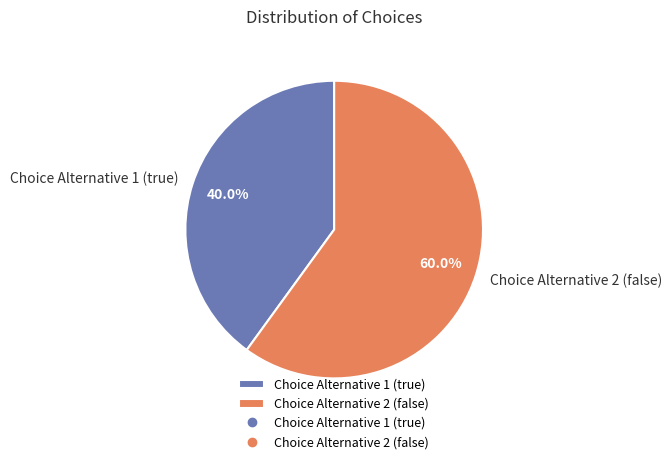

Which category accounts for the majority?

Choice Alternative 2 (false)